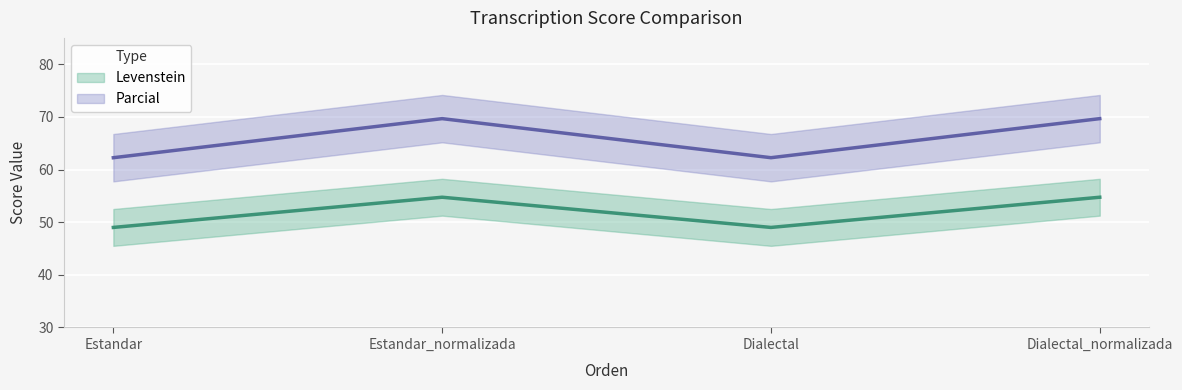

Which has a higher value, Dialectal or Dialectal_normalizada?

Dialectal_normalizada